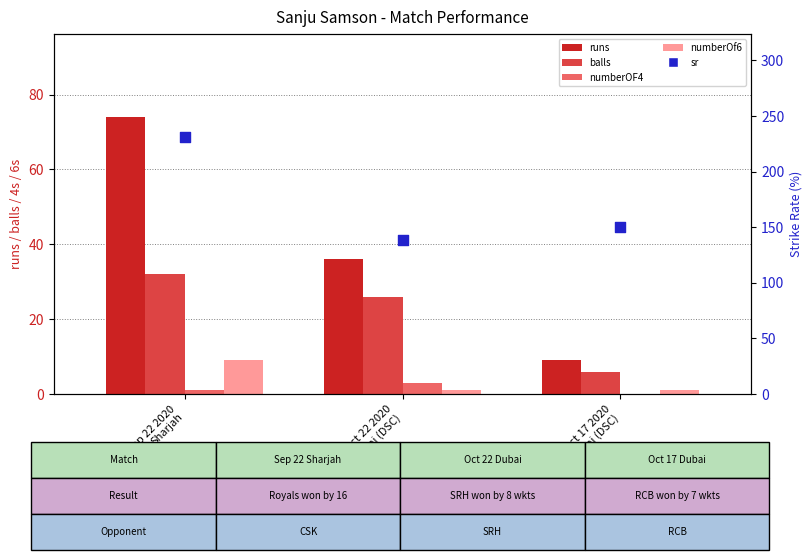

Which series contains the lowest Y value?

numberOF4